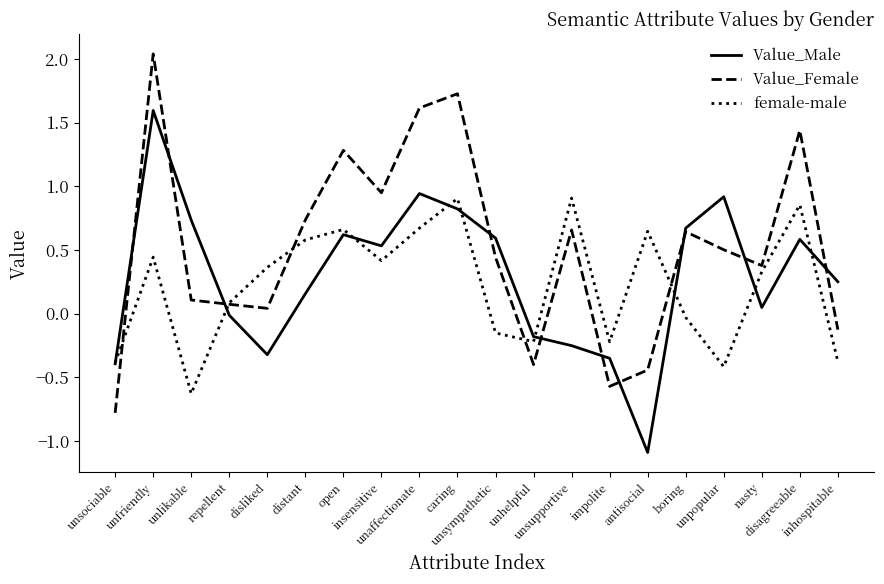

What is the smallest value displayed?

-1.1